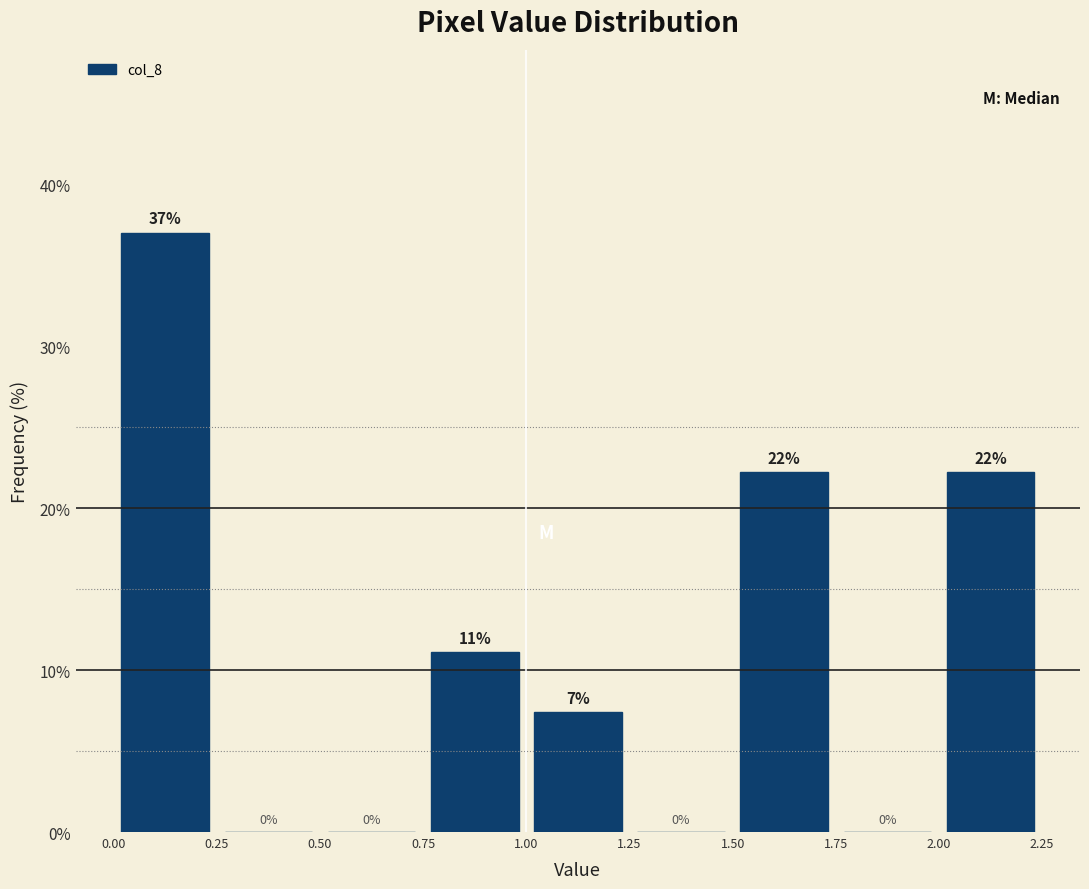

Over which range of the x-axis is the bar tallest?

0.00 to 0.25